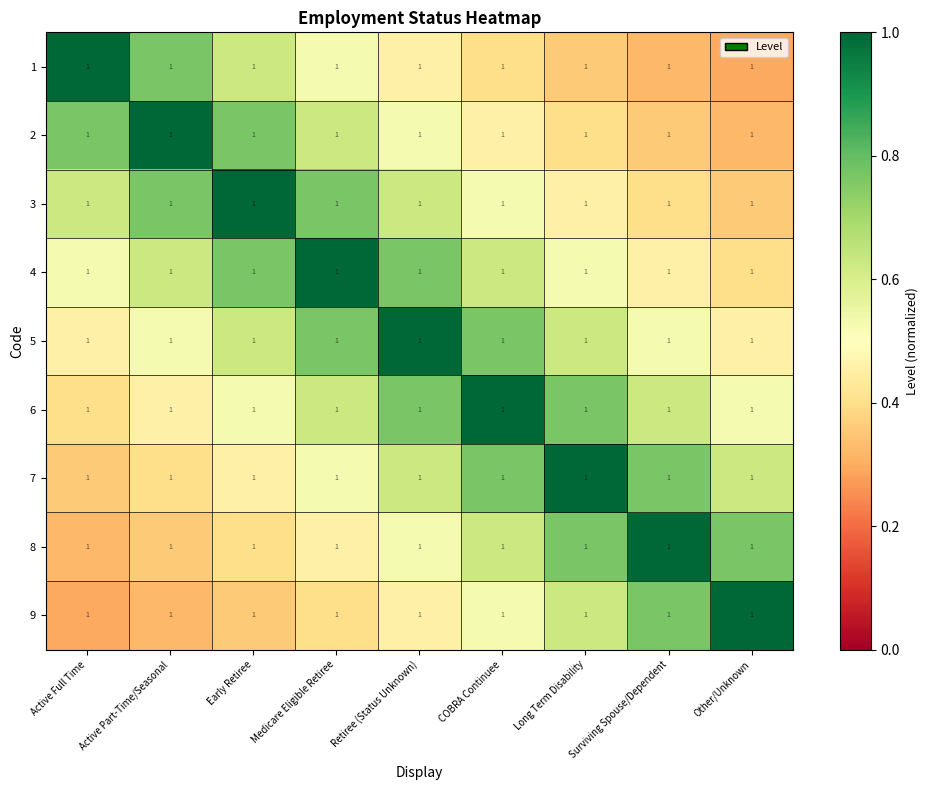

True or false: 5 has a value of 0.2 at Surviving Spouse/Dependent.

False